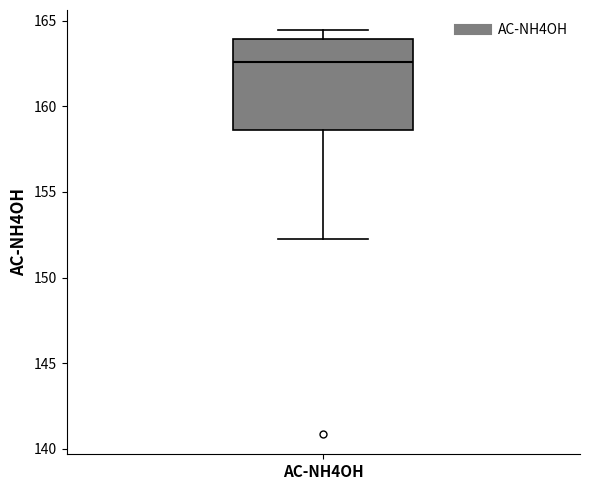

Read this box plot against the y-axis: the position of the median line, the range covered by the box, and the ends of both whiskers. The values are not printed on the chart, so give them approximately, as read against the axis.

median 162.5, box 158.5 to 164.0, whiskers 152.5 to 164.5